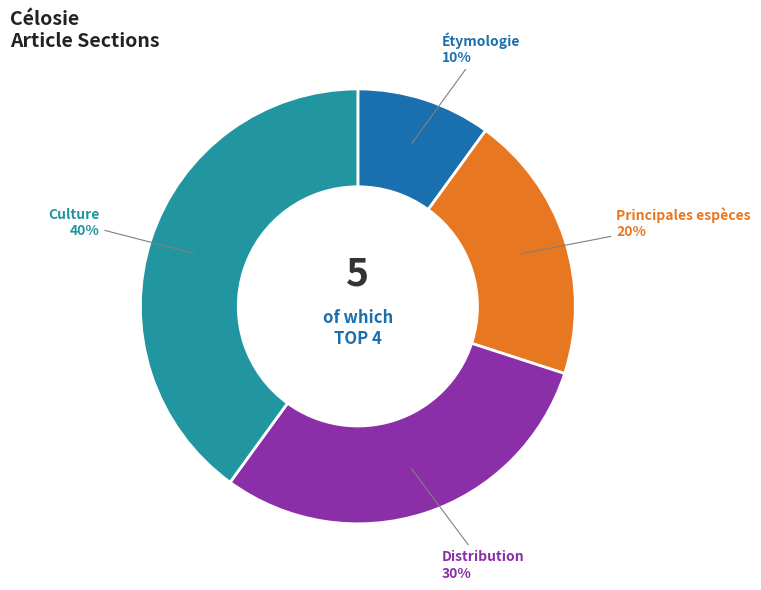

To the nearest percent, what is the difference between the largest and smallest slice percentages?

30%